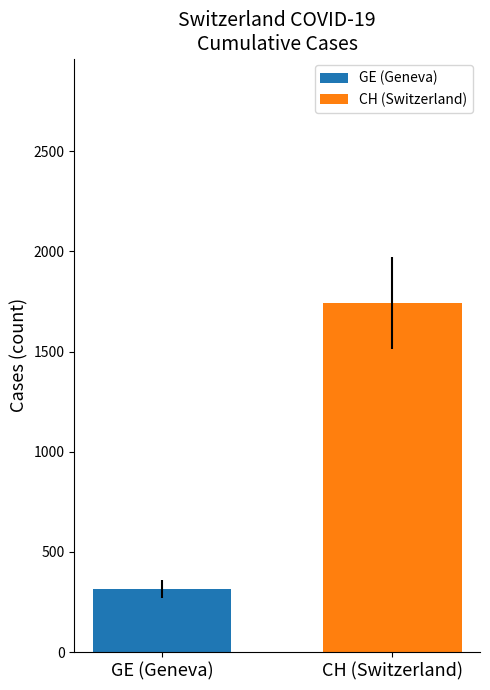

Rank the series by their average value, from highest to lowest.

CH (Switzerland), GE (Geneva)